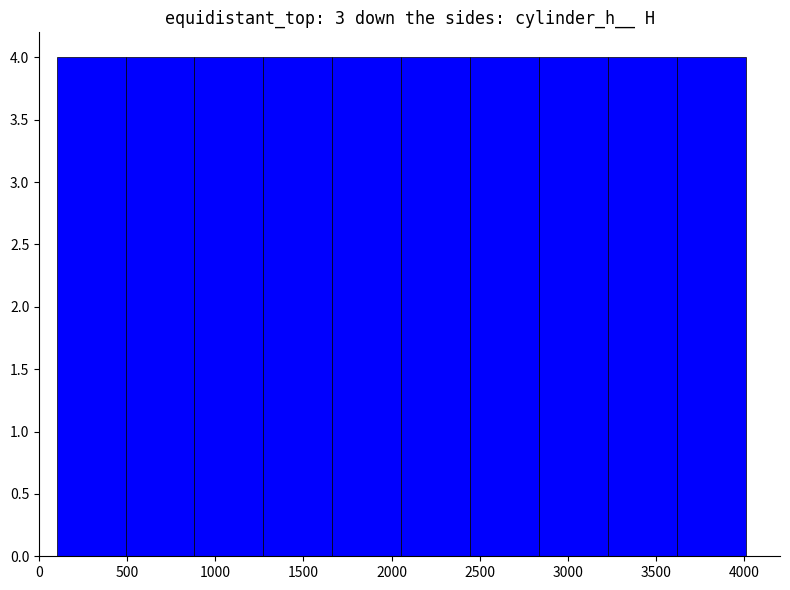

How tall is the bar that spans 1650 to 2050 on the x-axis? Neither the bar edges nor the heights are printed on the chart, so give them approximately, as read against the axes.

4